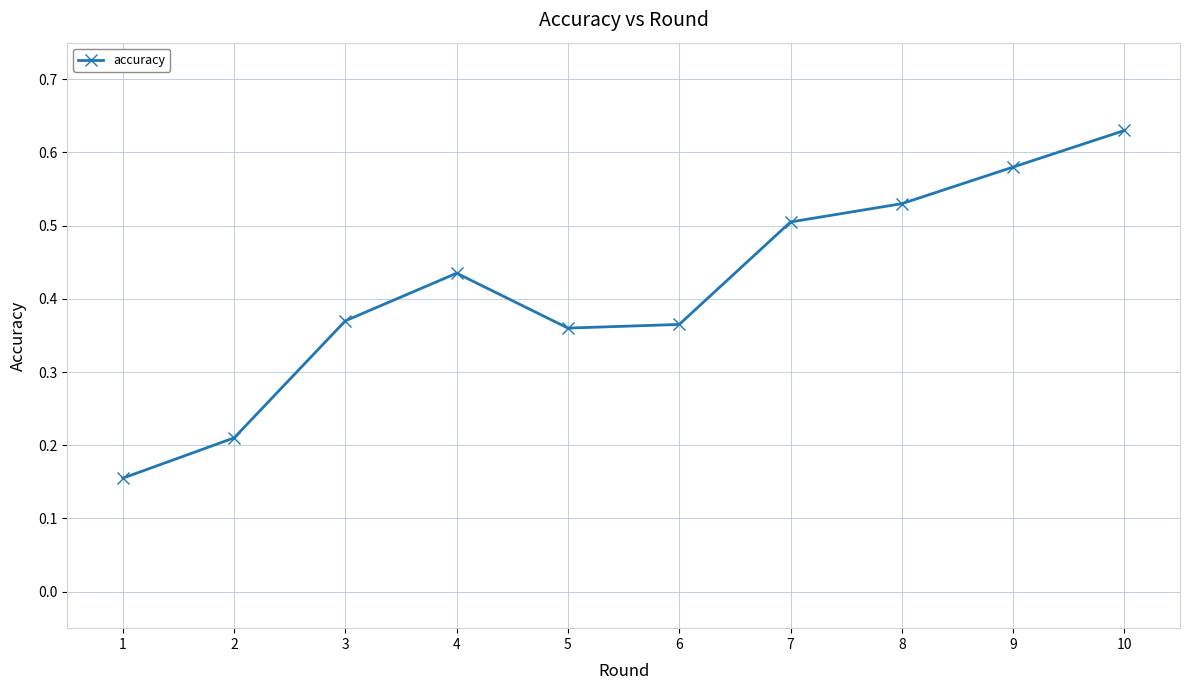

Count the values in the range 0 to 1.

10